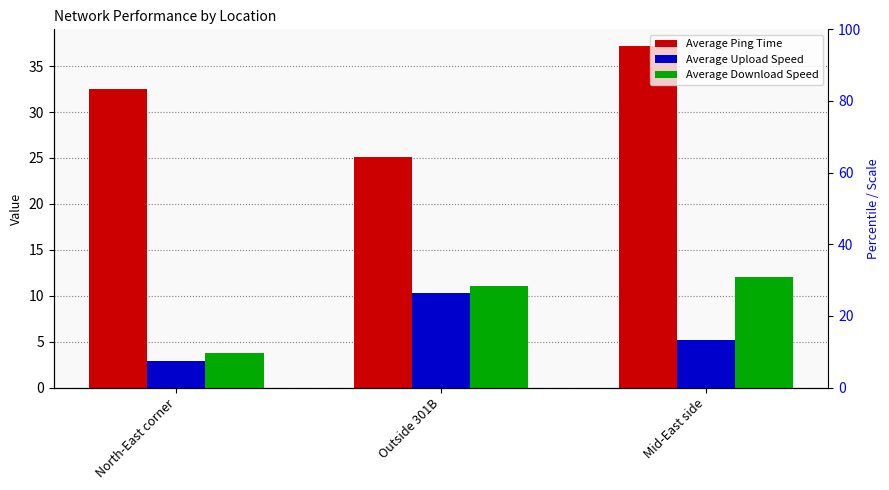

At which label does Average Upload Speed first exceed 5?

Outside 301B